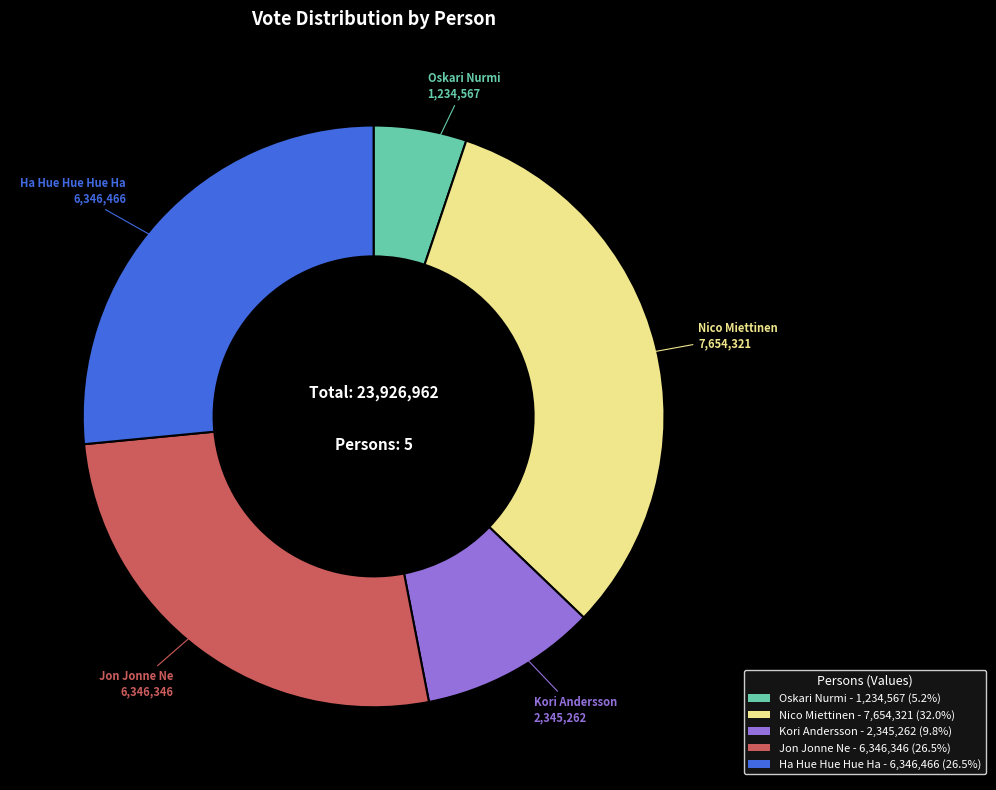

Does Ha Hue Hue Hue Ha represent more than half of the total?

No